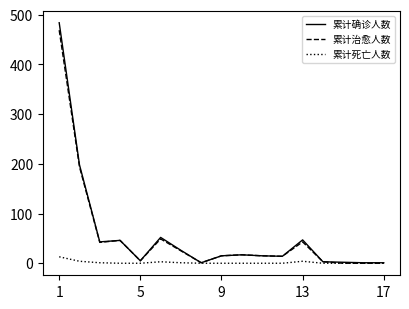

What is the maximum value shown in the chart?

484